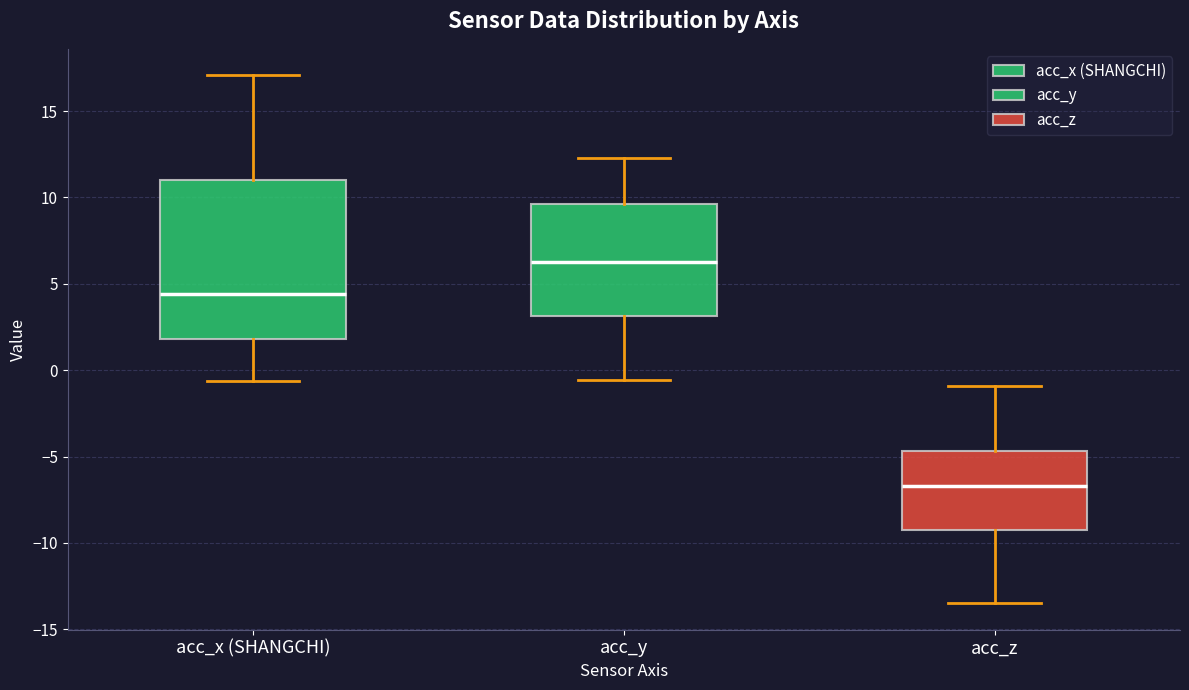

Where does the lower whisker of the box for acc_x (SHANGCHI) end on the y-axis? The values are not printed on the chart, so give them approximately, as read against the axis.

-0.5